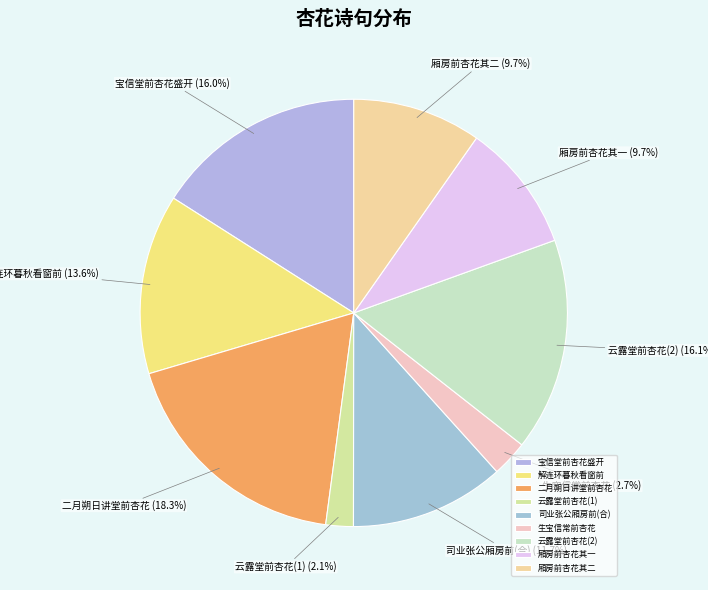

How many slices are in this pie chart?

9